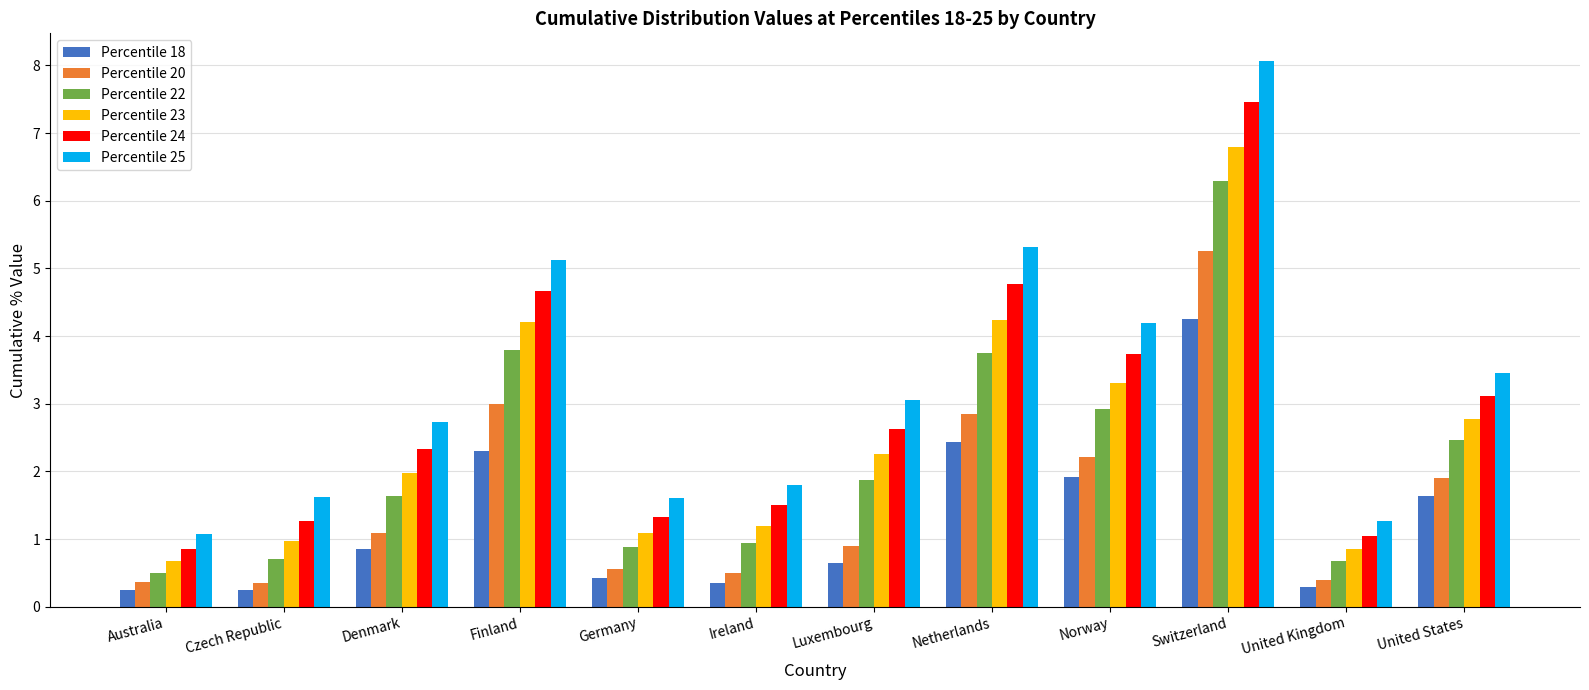

What is the label of the 10th bar from the right?

Denmark